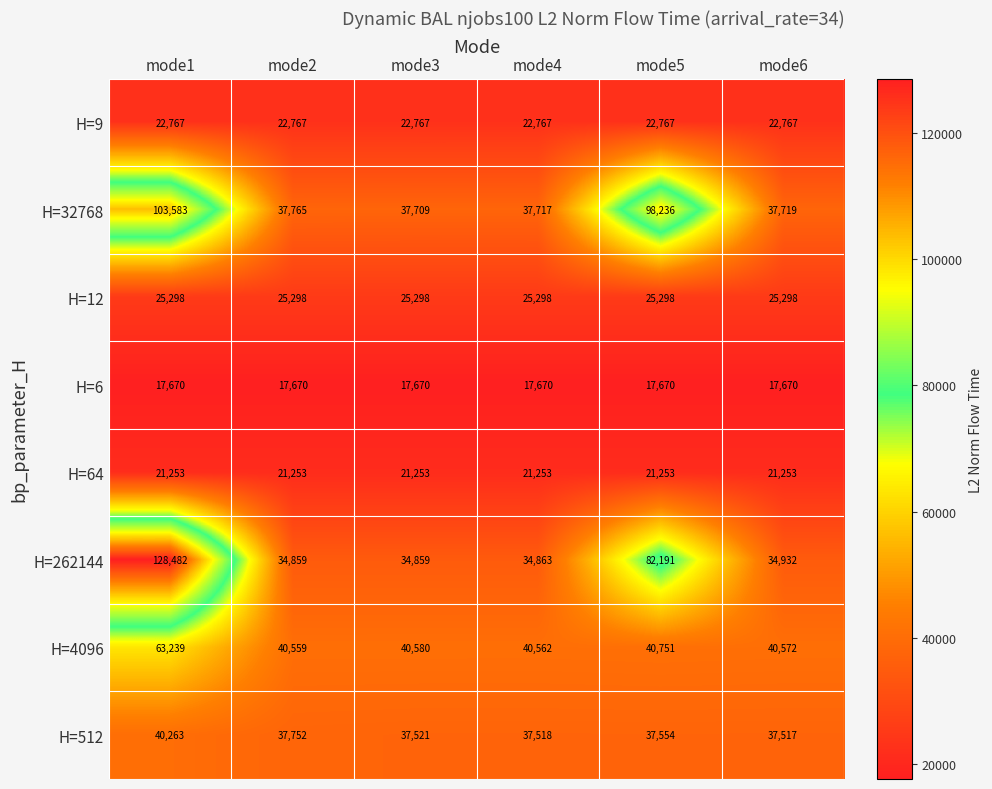

Count the number of data series in this chart.

8